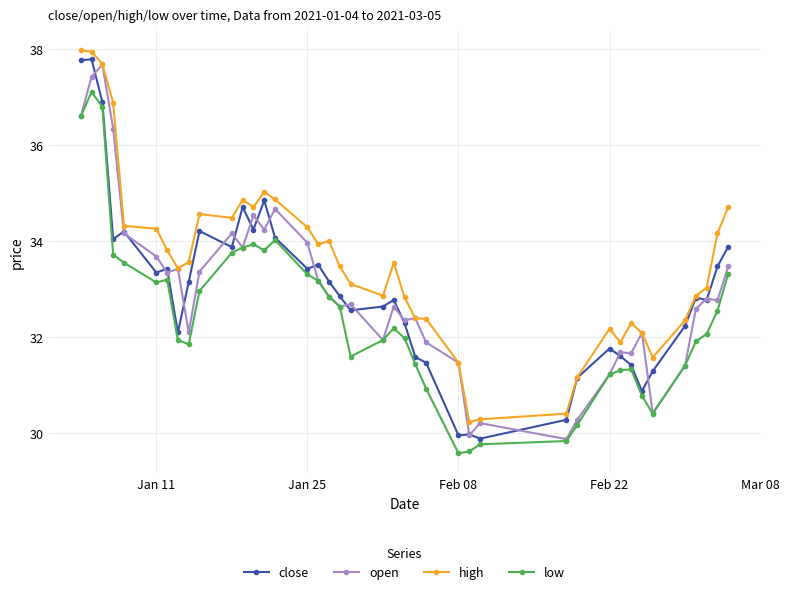

What is the value of the high point at the 20th from the left?

33.1